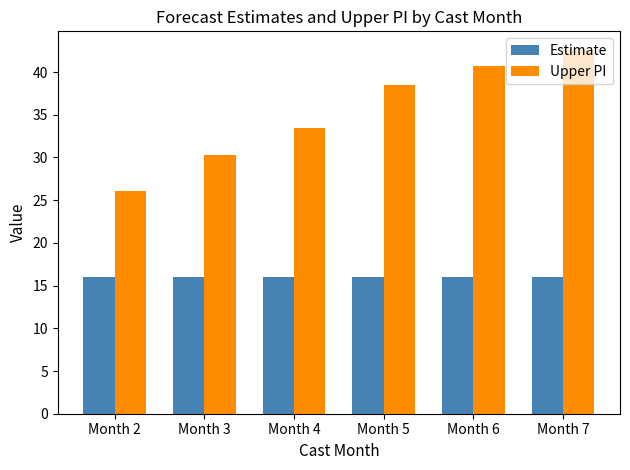

At which category is the sum across all series the highest?

Month 7